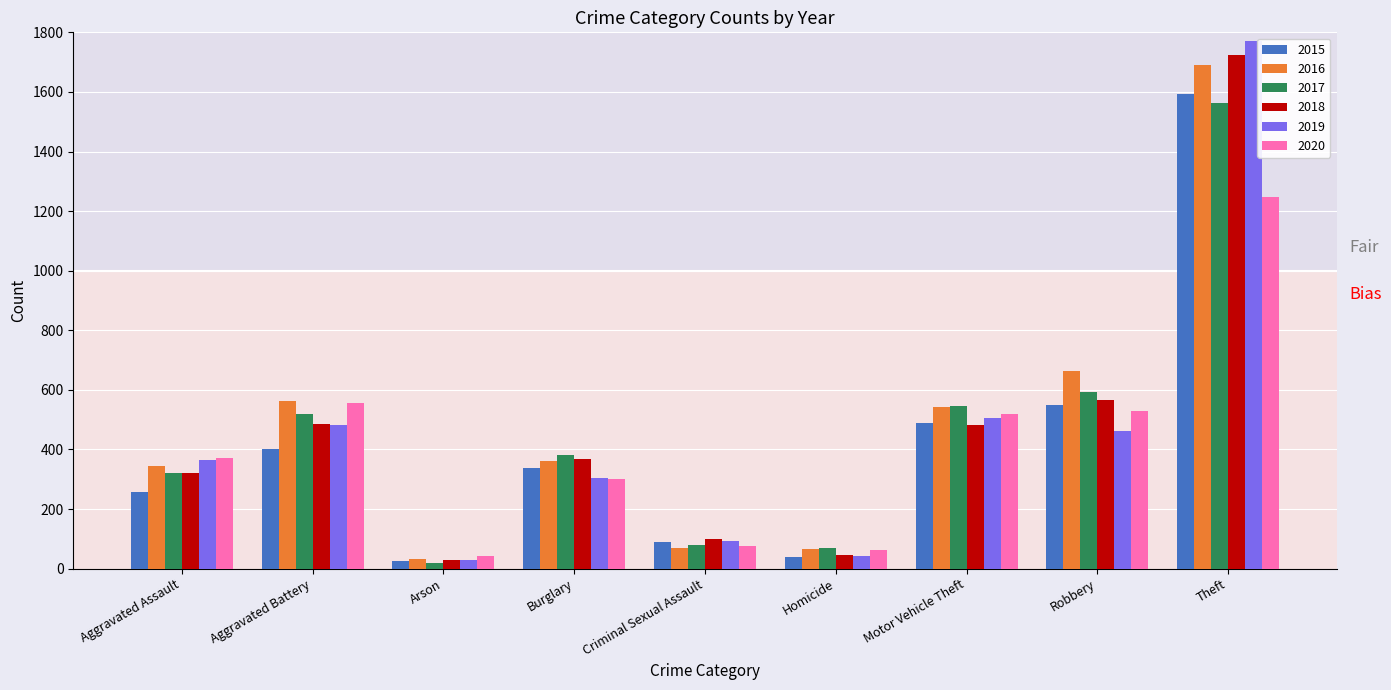

What position from the right is Homicide?

4